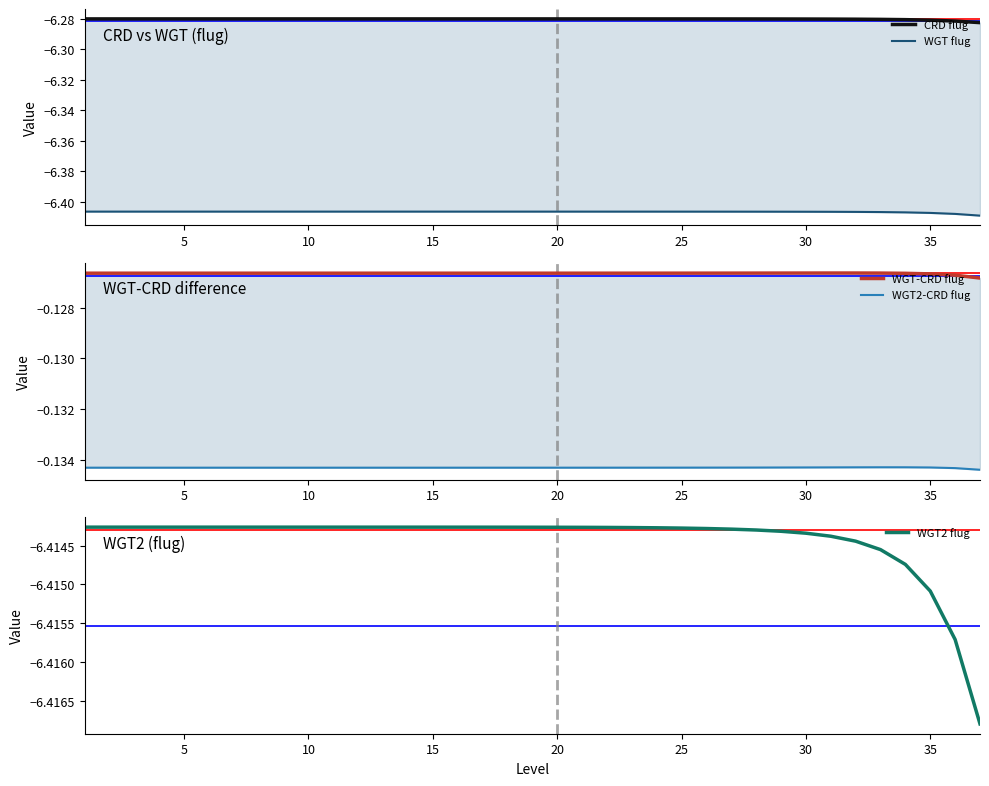

True or false: WGT2 flug has a value of -8.4 at 30.

False